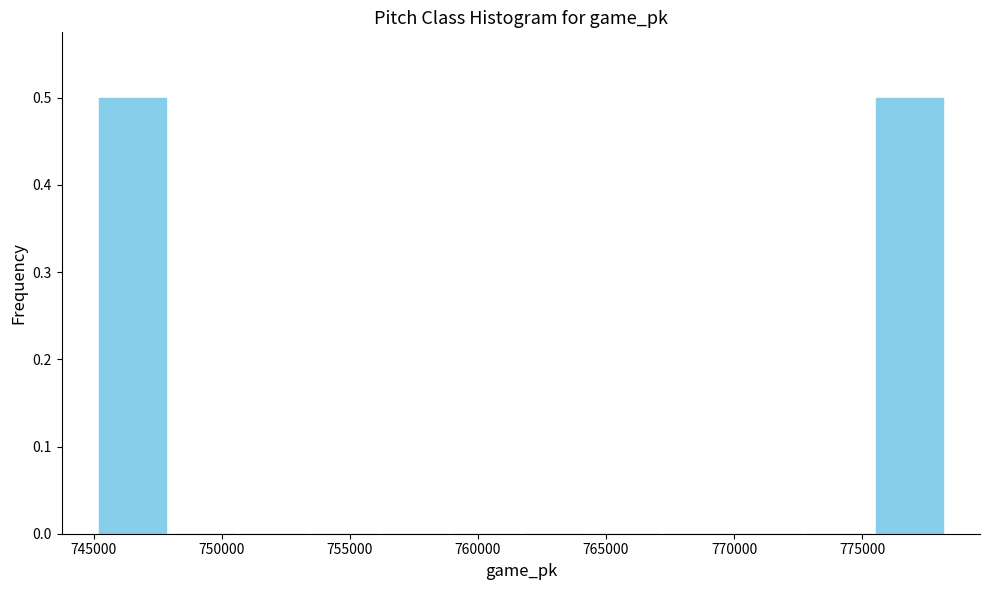

Reading left to right, transcribe this chart: for each bar, give the range it covers on the x-axis and its height. Neither the bar edges nor the heights are printed on the chart, so give them approximately, as read against the axes.

745000 to 748000: 0.5
748000 to 750500: 0
750500 to 753500: 0
753500 to 756000: 0
756000 to 759000: 0
759000 to 761500: 0
761500 to 764500: 0
764500 to 767000: 0
767000 to 770000: 0
770000 to 772500: 0
772500 to 775500: 0
775500 to 778000: 0.5